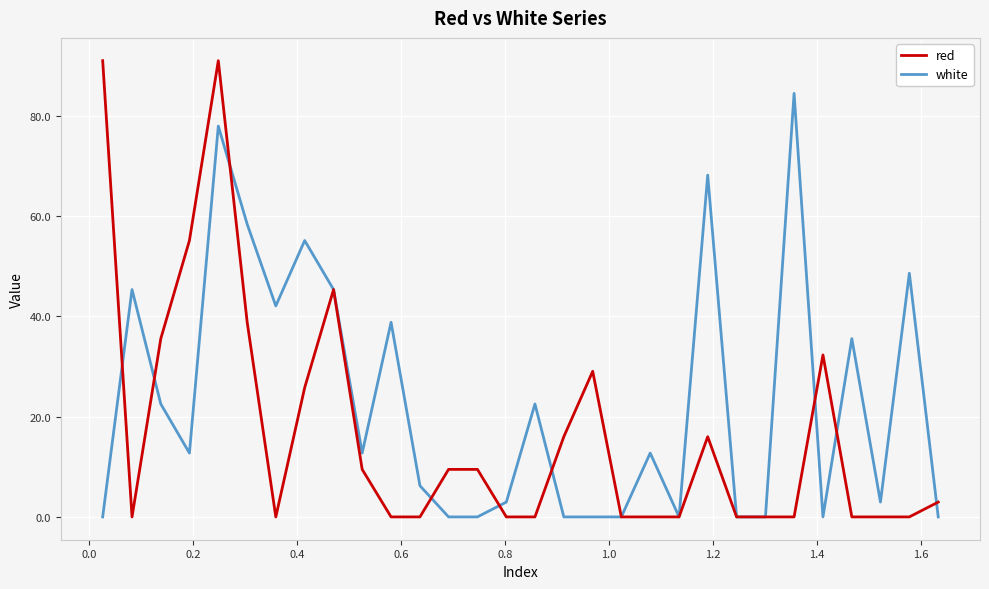

What is the difference between the maximum and minimum values in the red series?

91.0